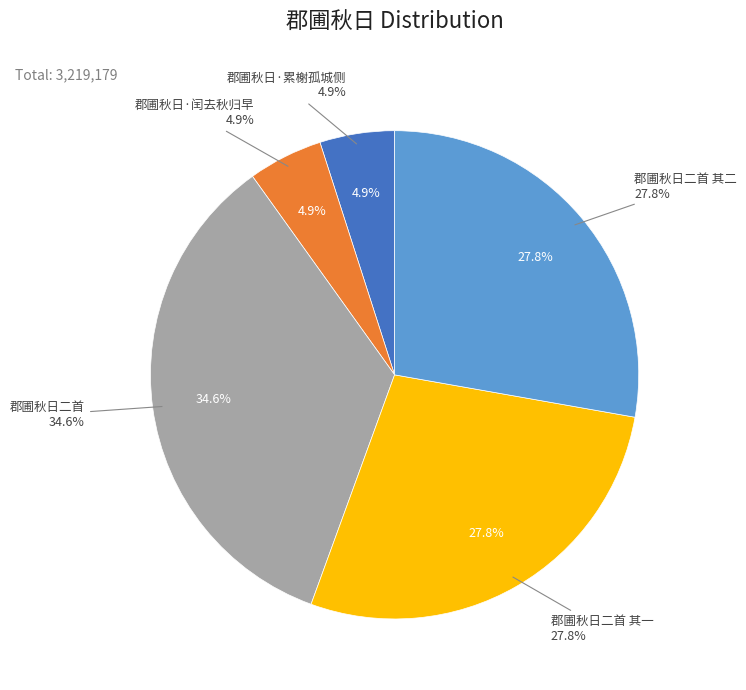

To the nearest percent, what percentage of the pie is 郡圃秋日·累榭孤城侧?

5%